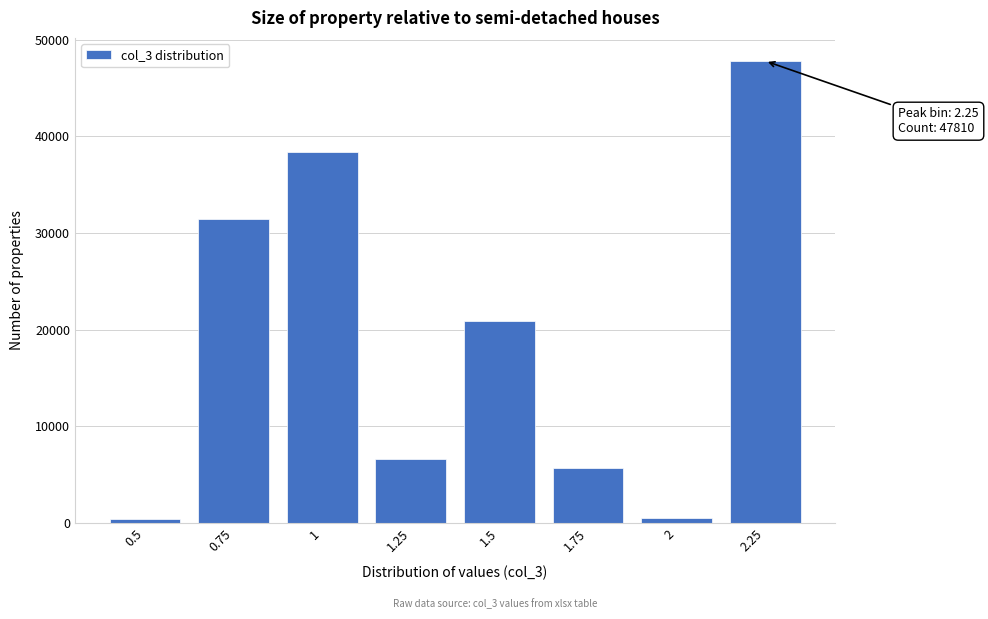

What is the greatest value displayed?

47810